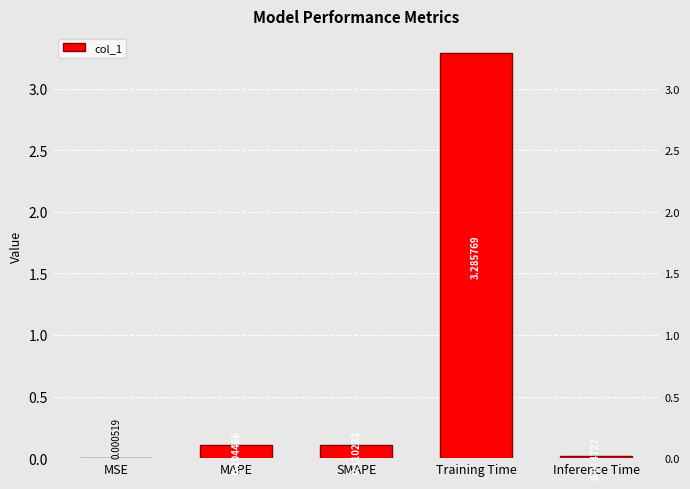

Is it true that the value at Training Time is 3.3?

True